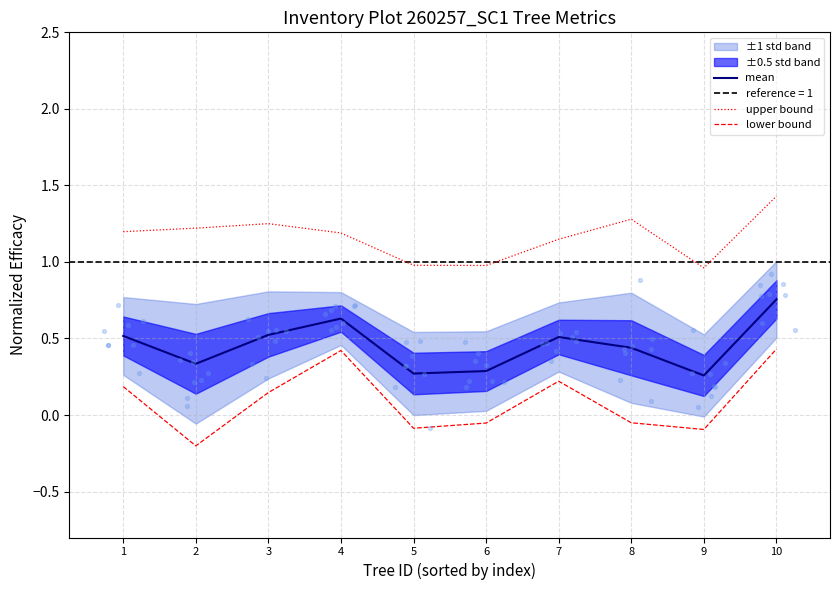

What is the total value across all series at 7?

1.9